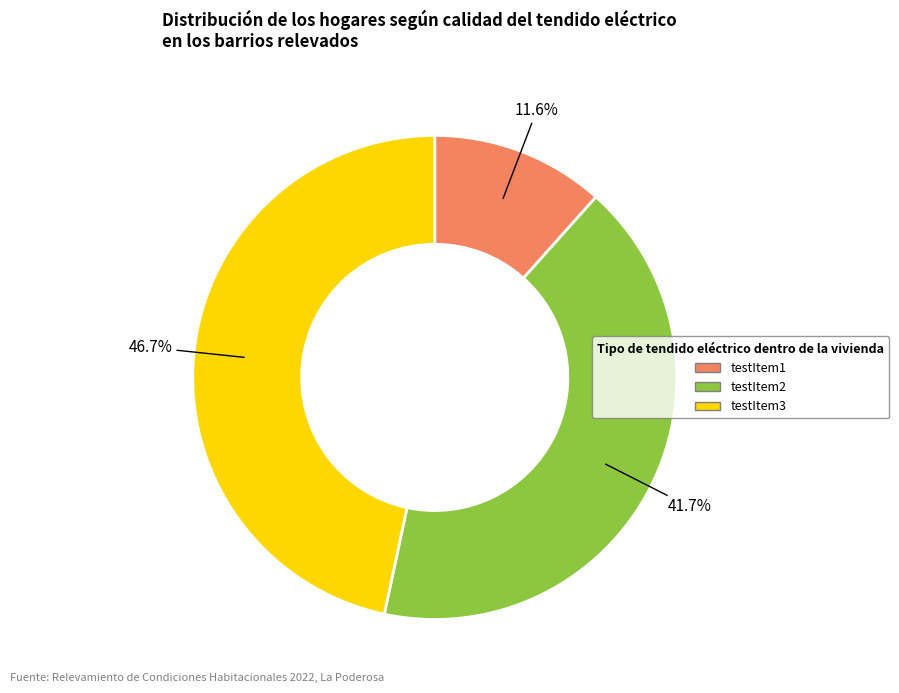

Between testItem3 and testItem1, which is larger?

testItem3